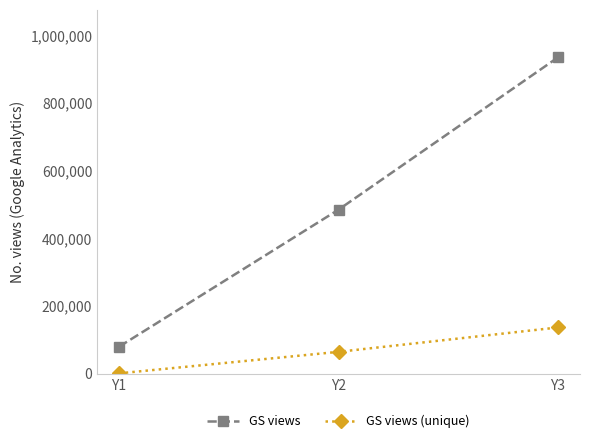

Is it true that GS views (unique) equals 1200.0 at Y1?

True